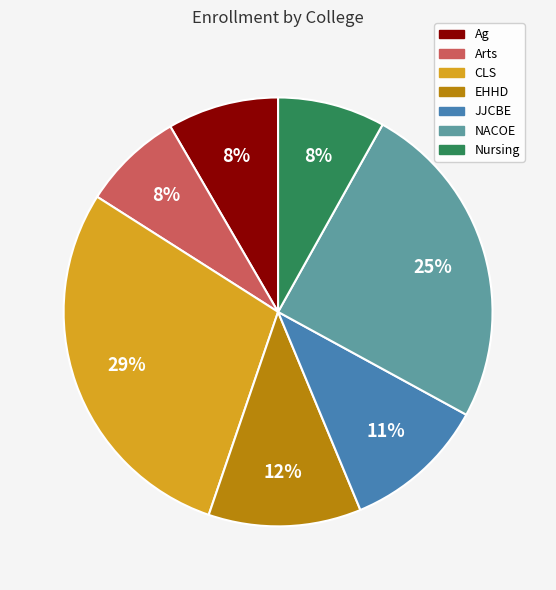

To the nearest percent, what is the difference between the largest and smallest slice percentages?

21%